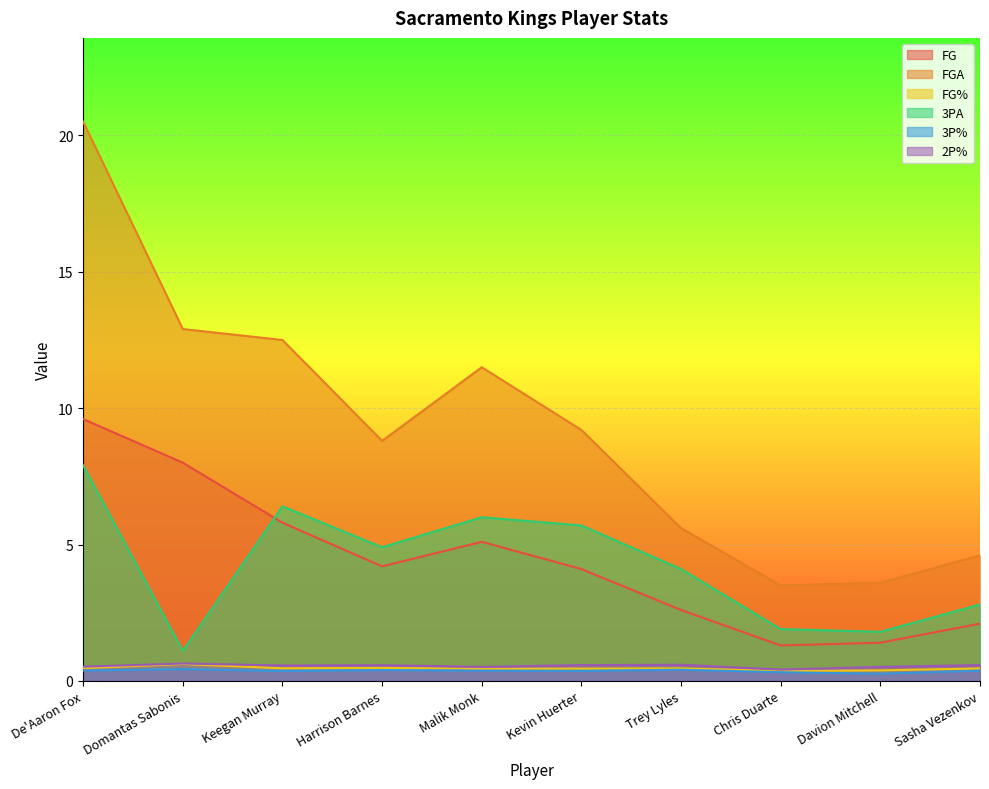

What is the label of the 4th point from the right?

Trey Lyles